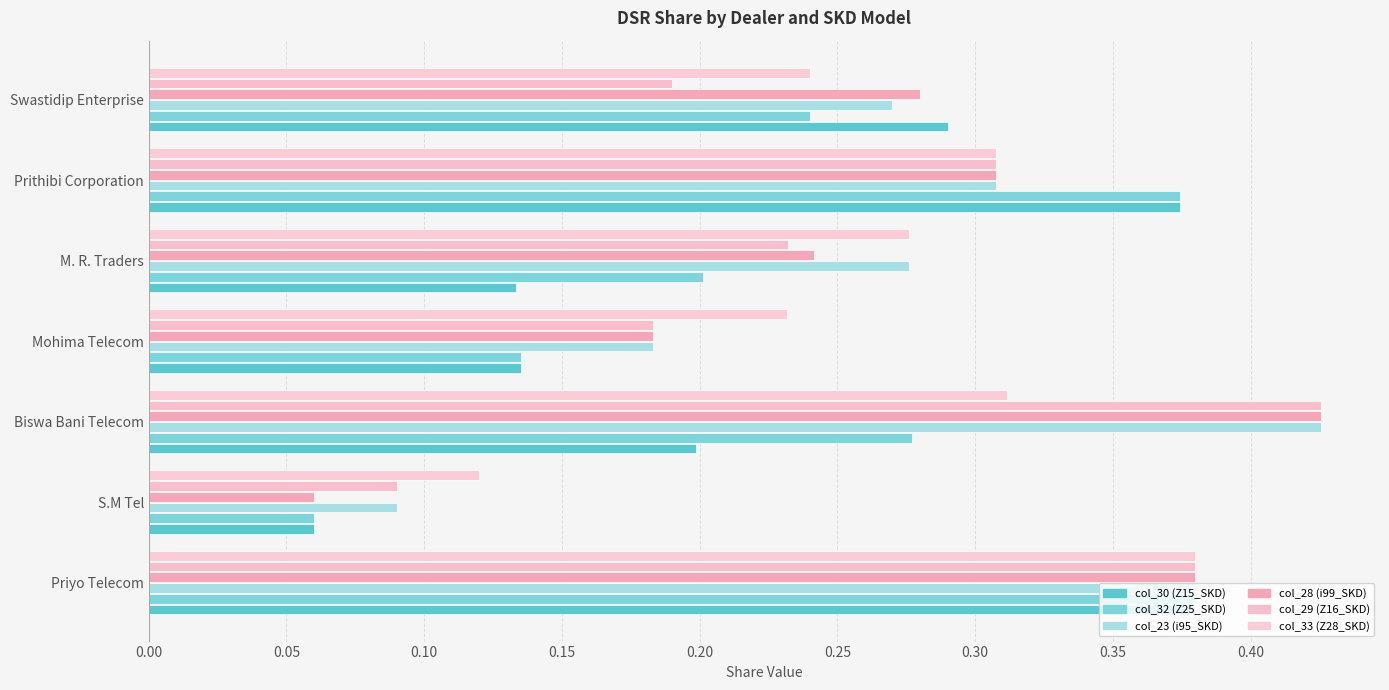

Rank the categories by col_29 (Z16_SKD) value from lowest to highest.

S.M Tel, Mohima Telecom, Swastidip Enterprise, M. R. Traders, Prithibi Corporation, Priyo Telecom, Biswa Bani Telecom